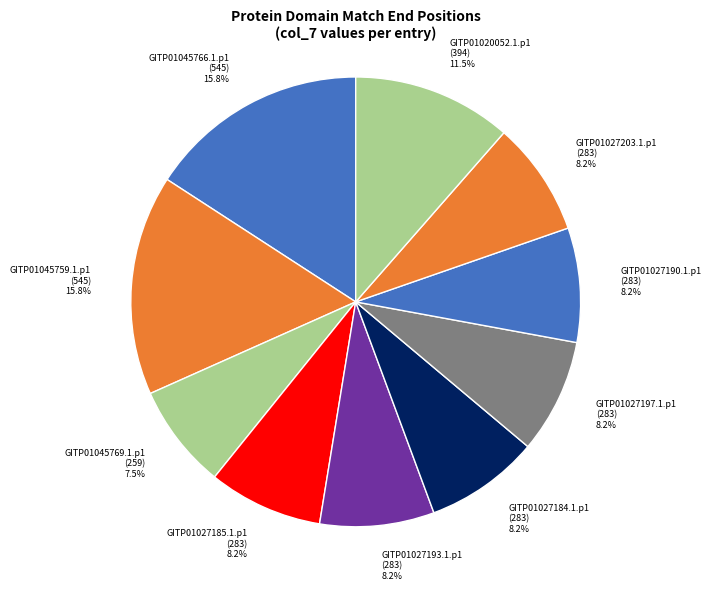

Do GITP01027190.1.p1 and GITP01027193.1.p1 together represent more than half of the pie?

No